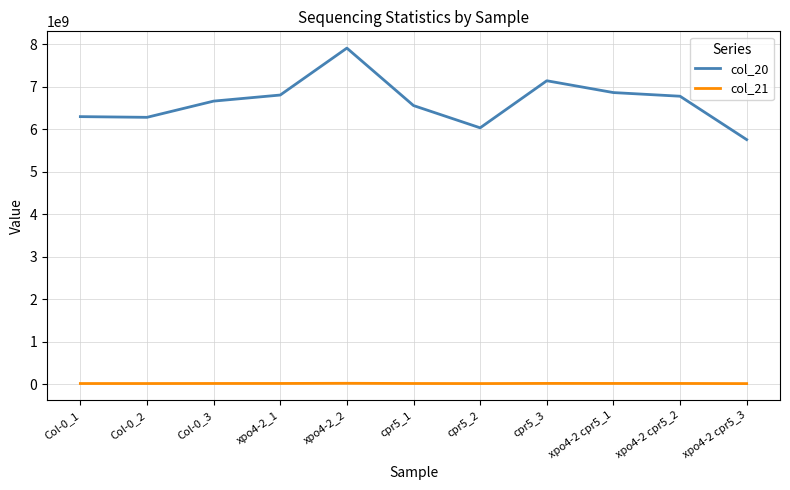

At which category does col_20 reach its first local peak?

xpo4-2_2